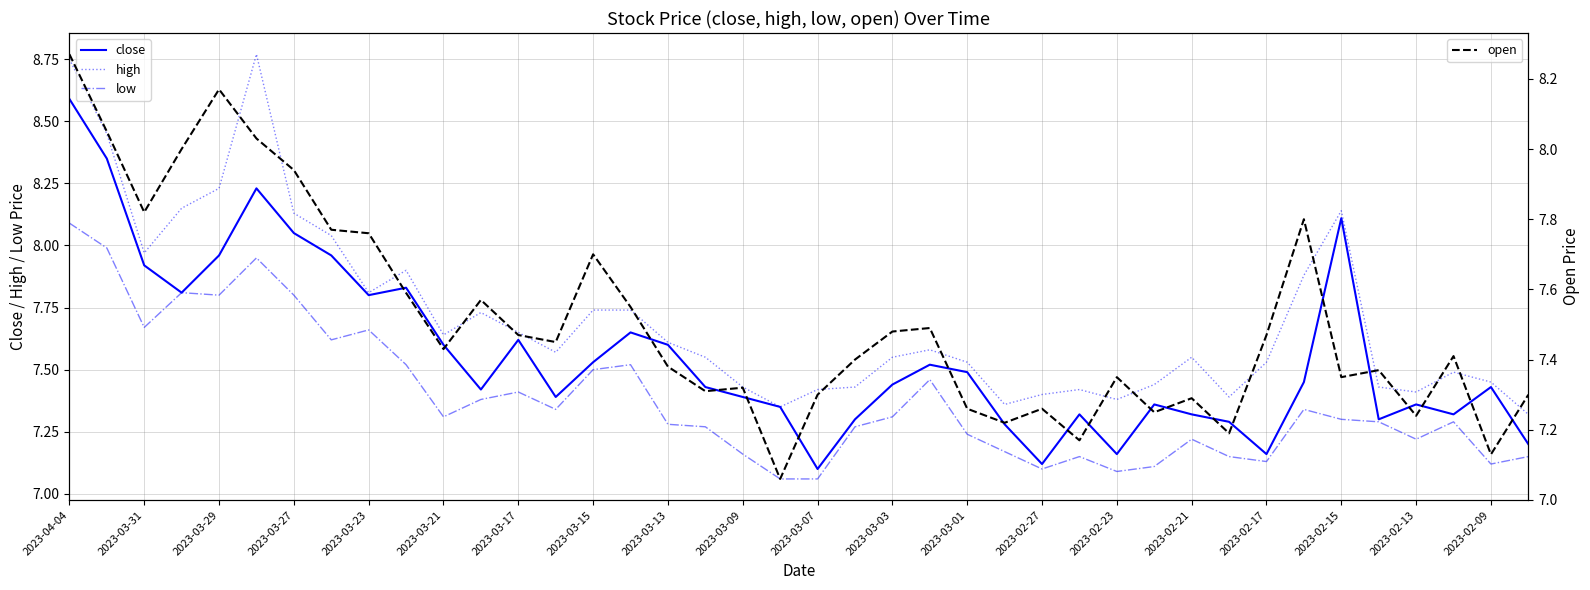

True or false: low and high cross at least once.

False